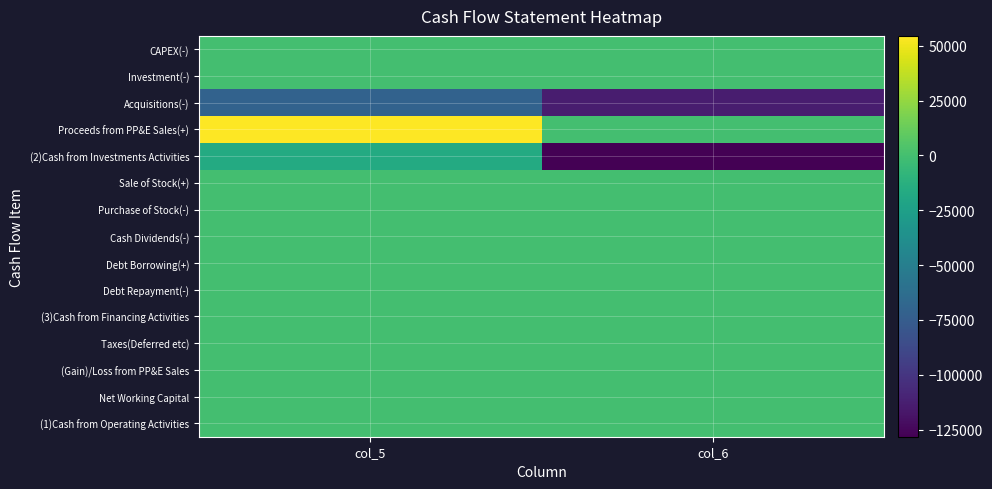

List the series in order of their peak value, highest first.

Proceeds from PP&E Sales(+), CAPEX(-), Investment(-), Sale of Stock(+), Purchase of Stock(-), Cash Dividends(-), Debt Borrowing(+), Debt Repayment(-), (3)Cash from Financing Activities, Taxes(Deferred etc), (Gain)/Loss from PP&E Sales, Net Working Capital, (1)Cash from Operating Activities, (2)Cash from Investments Activities, Acquisitions(-)